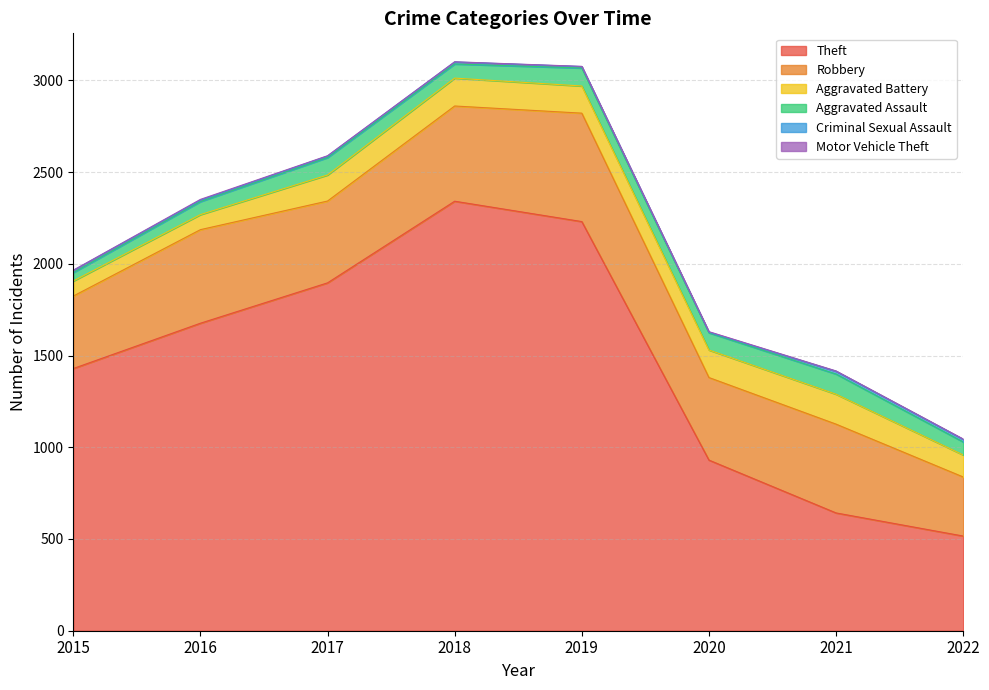

Reading left to right, list all the values displayed in this chart.

Theft: 2015=1429	2016=1676	2017=1896	2018=2341	2019=2230	2020=930	2021=642	2022=516
Robbery: 2015=395	2016=510	2017=446	2018=519	2019=591	2020=450	2021=484	2022=322
Aggravated Battery: 2015=82	2016=82	2017=142	2018=152	2019=148	2020=150	2021=163	2022=120
Aggravated Assault: 2015=46	2016=71	2017=95	2018=77	2019=98	2020=94	2021=110	2022=71
Criminal Sexual Assault: 2015=12	2016=8	2017=8	2018=11	2019=8	2020=3	2021=15	2022=14
Motor Vehicle Theft: 2015=1	2016=4	2017=2	2018=1	2019=1	2020=3	2021=2	2022=2